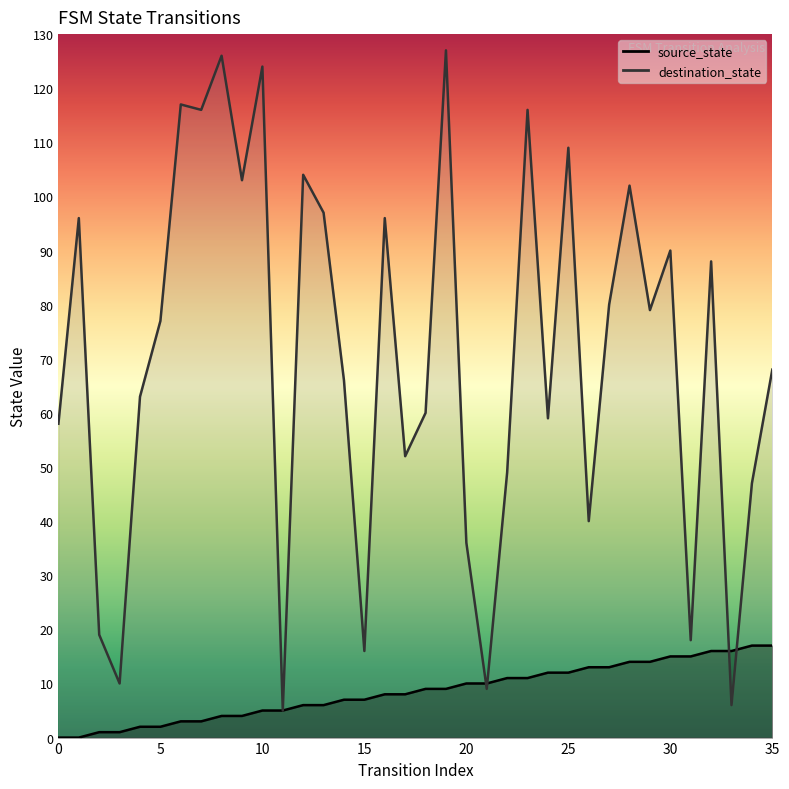

Which has a higher value, 13 or 10?

13